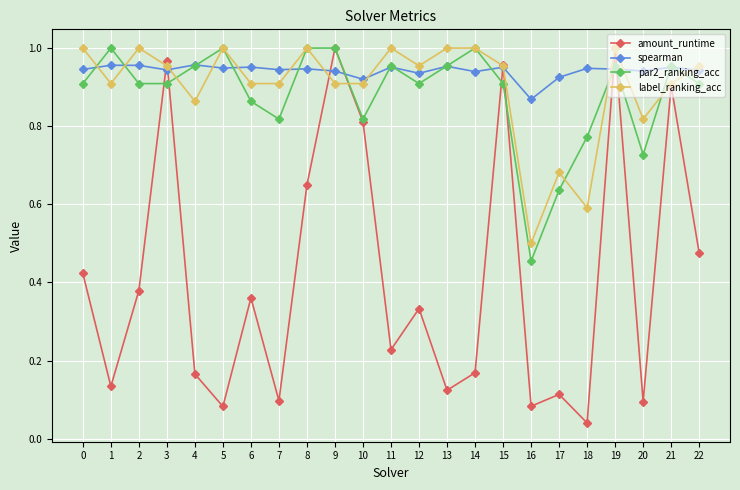

What is the total value across all series at 10?

3.5